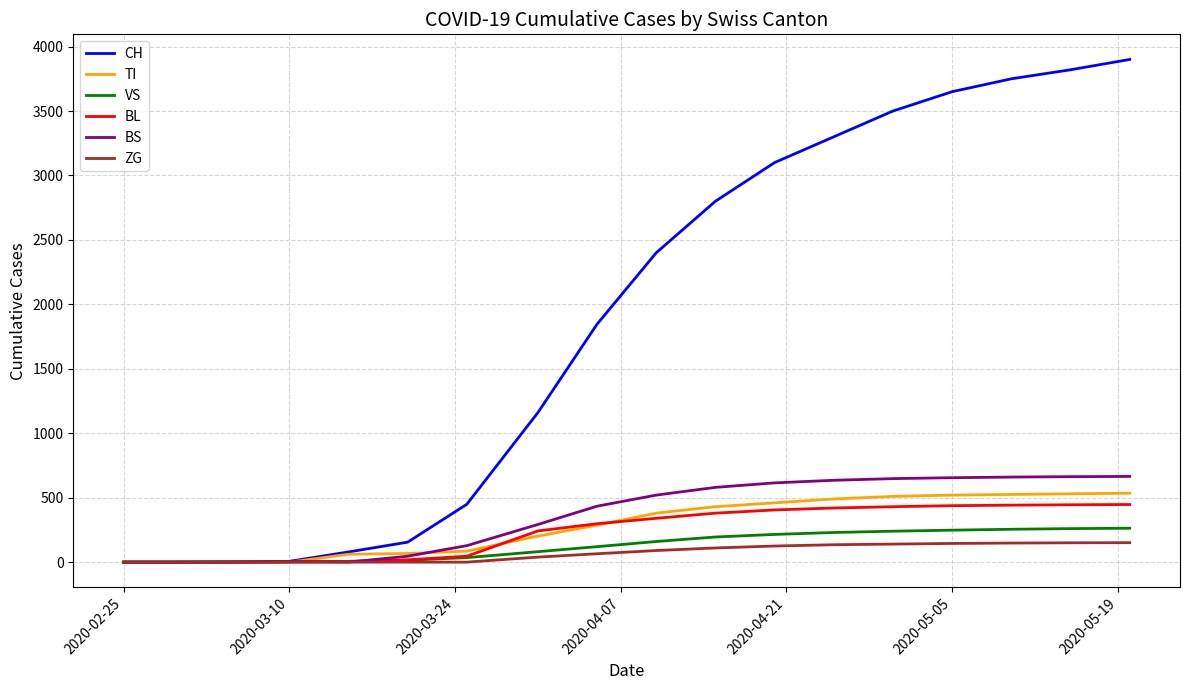

What are all the series names shown in the legend?

CH, TI, VS, BL, BS, ZG